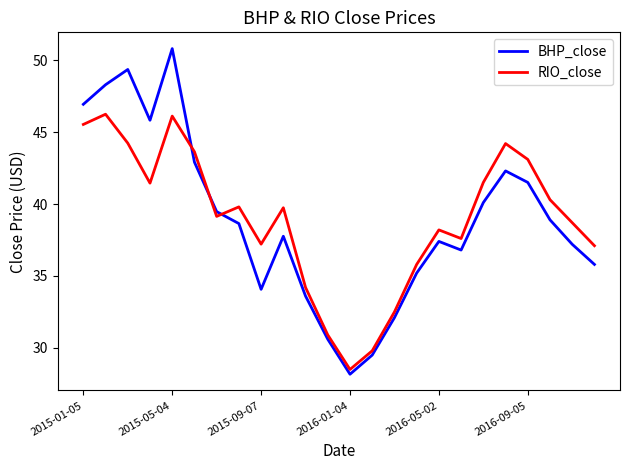

What is the difference between the maximum and minimum values in the RIO_close series?

17.7